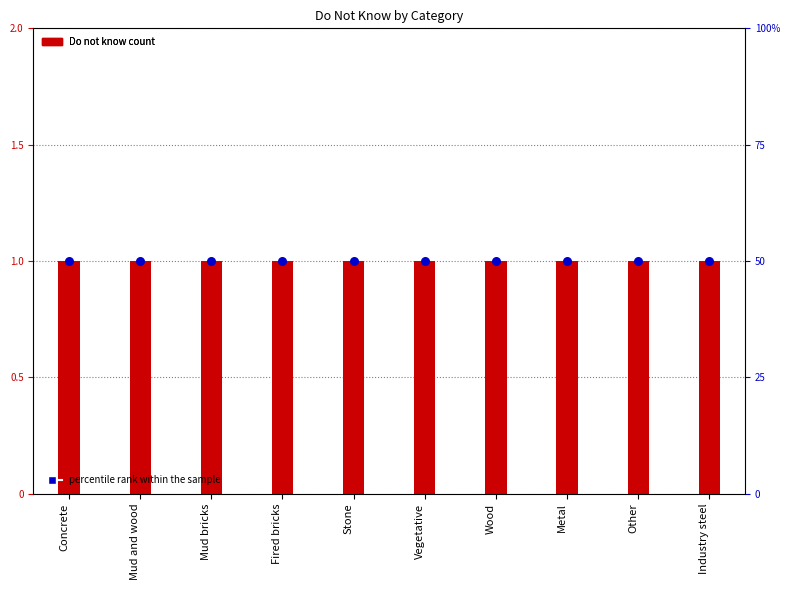

What is the total value across all series at Wood?

51